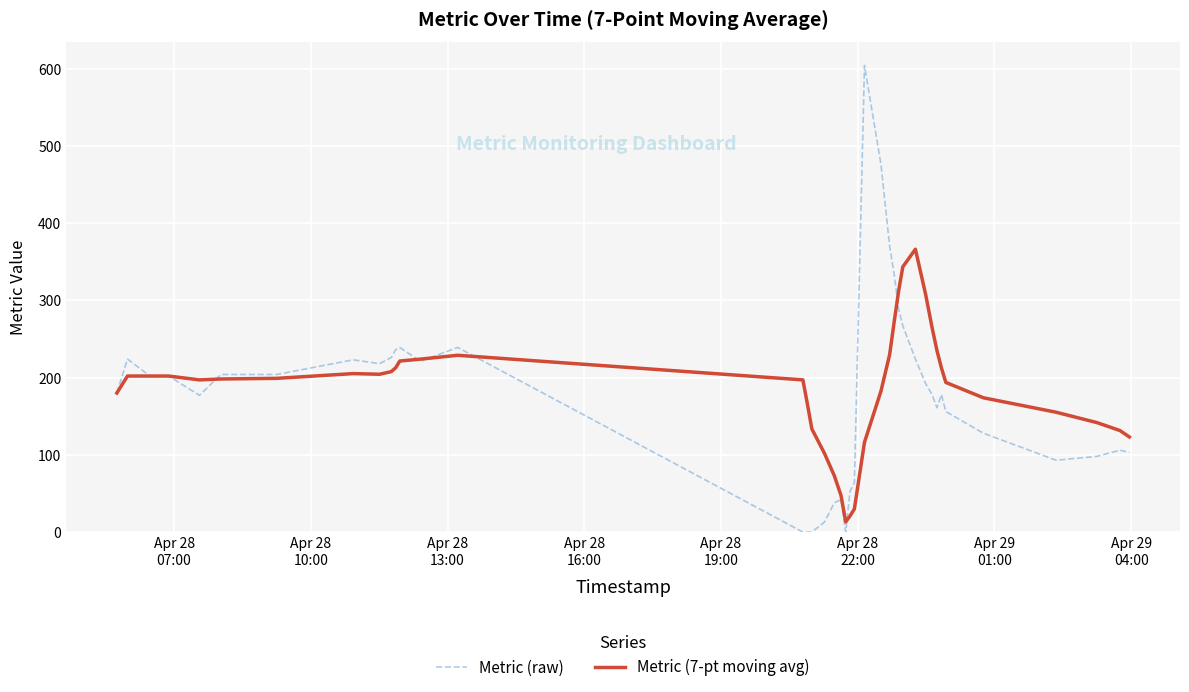

Is this an area chart (filled region under the line)?

No